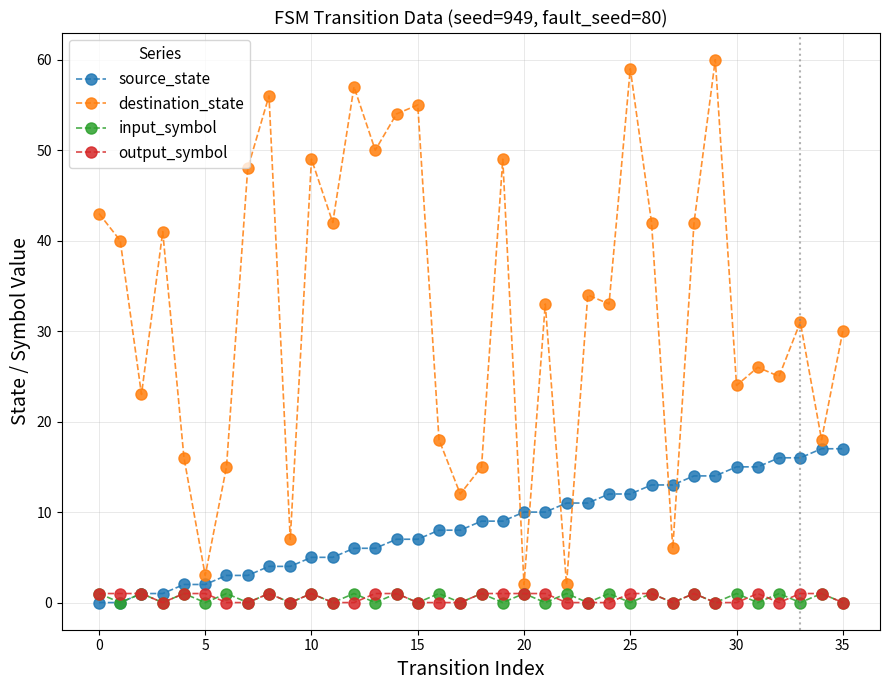

True or false: destination_state has more than 1 interior local peaks.

True